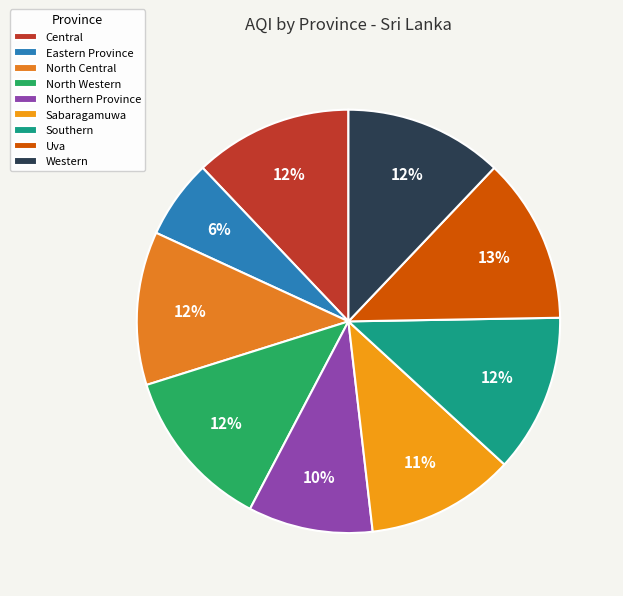

What percentage do Central and Uva together represent?

24.7%